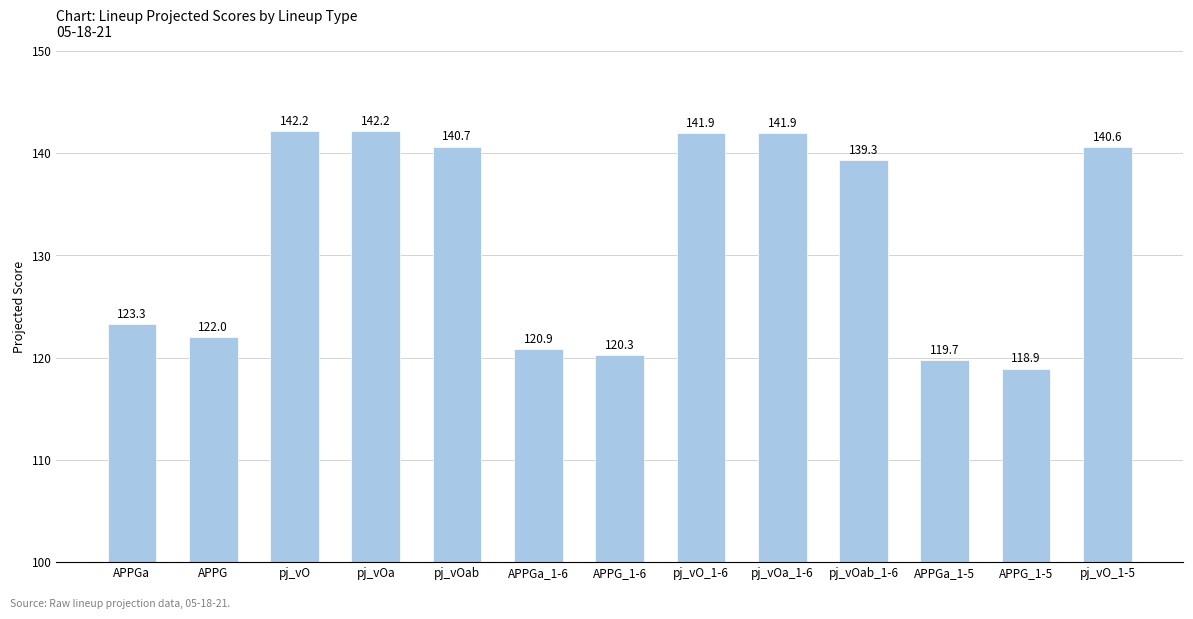

What is the value of the 3rd bar from the left?

142.2